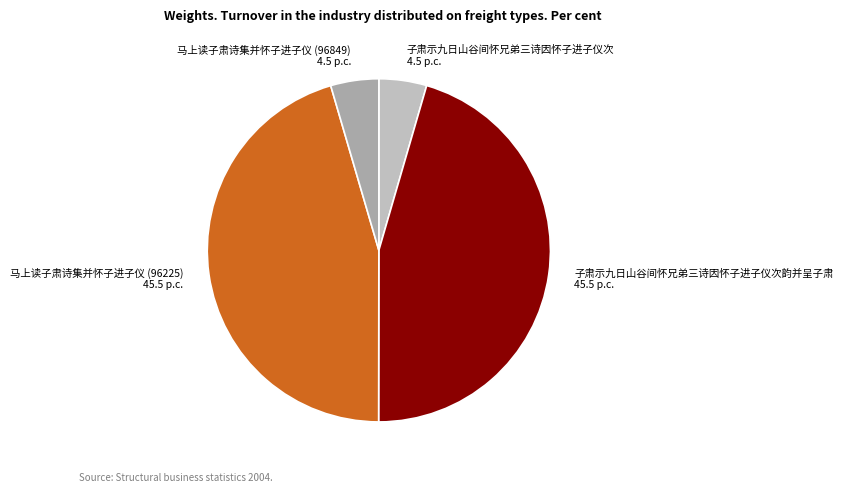

Does 子肃示九日山谷间怀兄弟三诗因怀子进子仪次 represent more than half of the total?

No